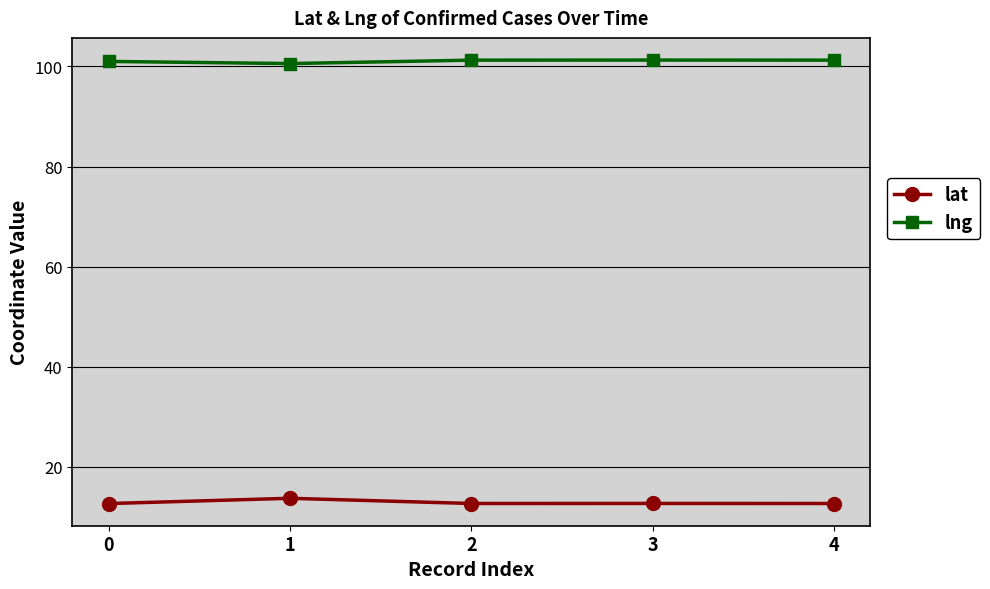

True or false: lat and lng cross at least once.

False